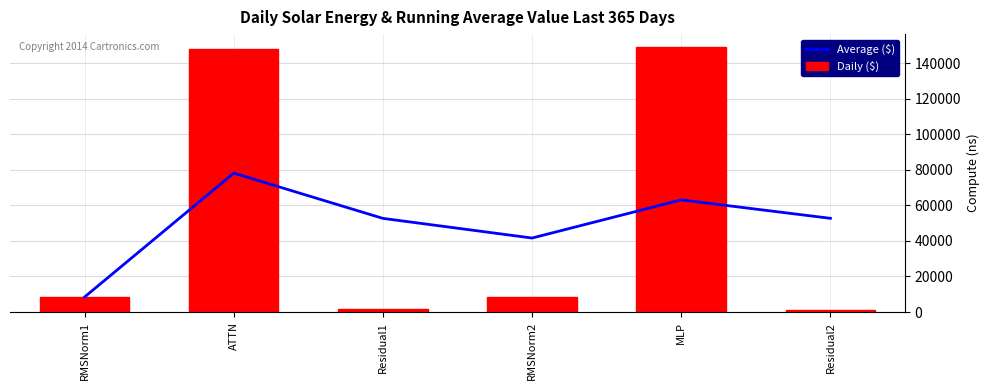

The value of Average ($) at RMSNorm2 is 41628.5. True or false?

True